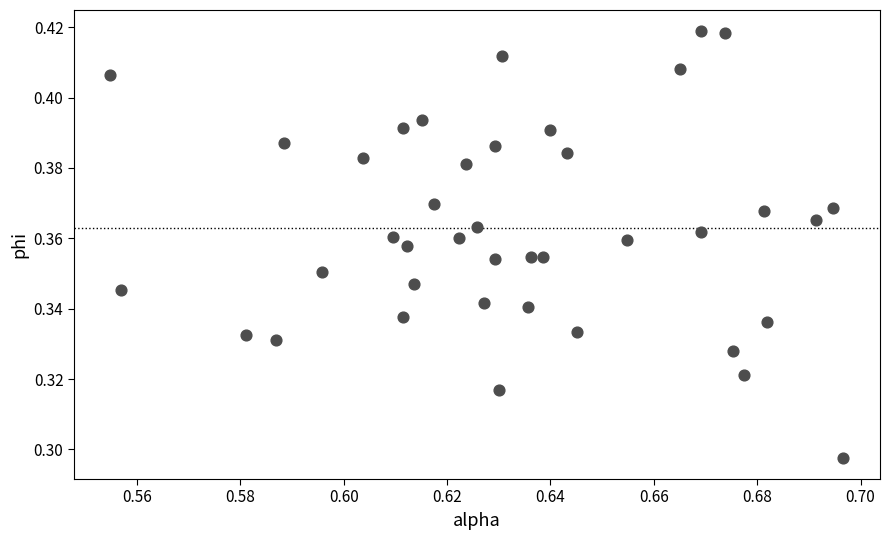

How many data points are displayed?

40